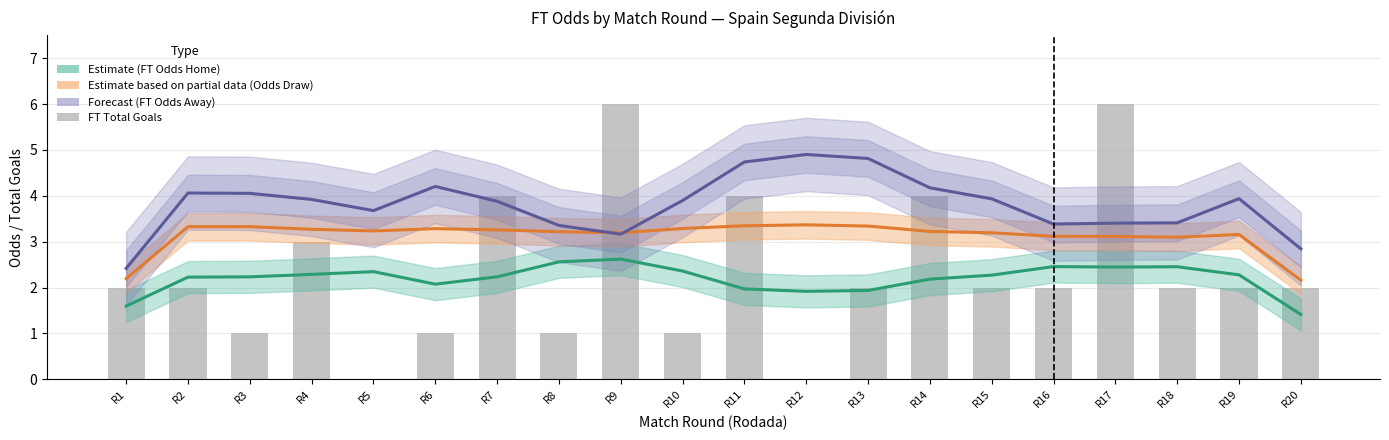

True or false: Estimate (FT Odds Home) has a value of 3.8 at R18.

False